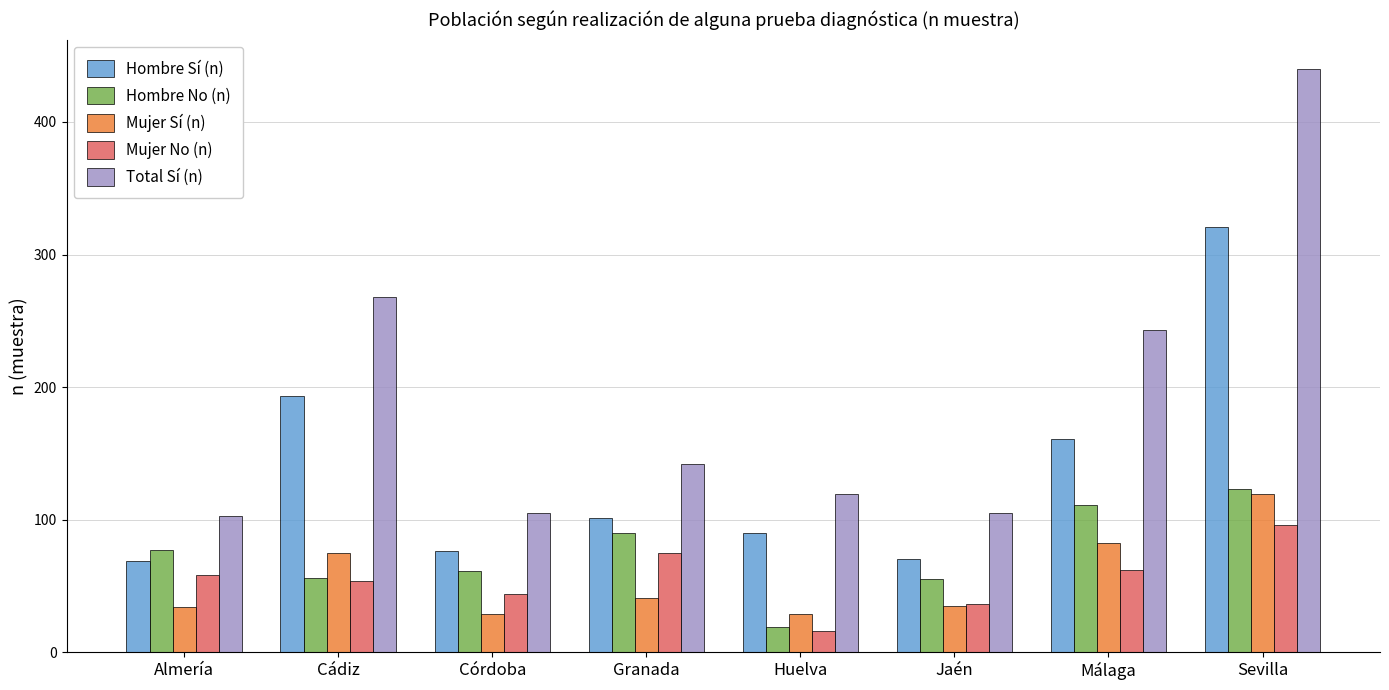

How many distinct data groups are displayed?

5